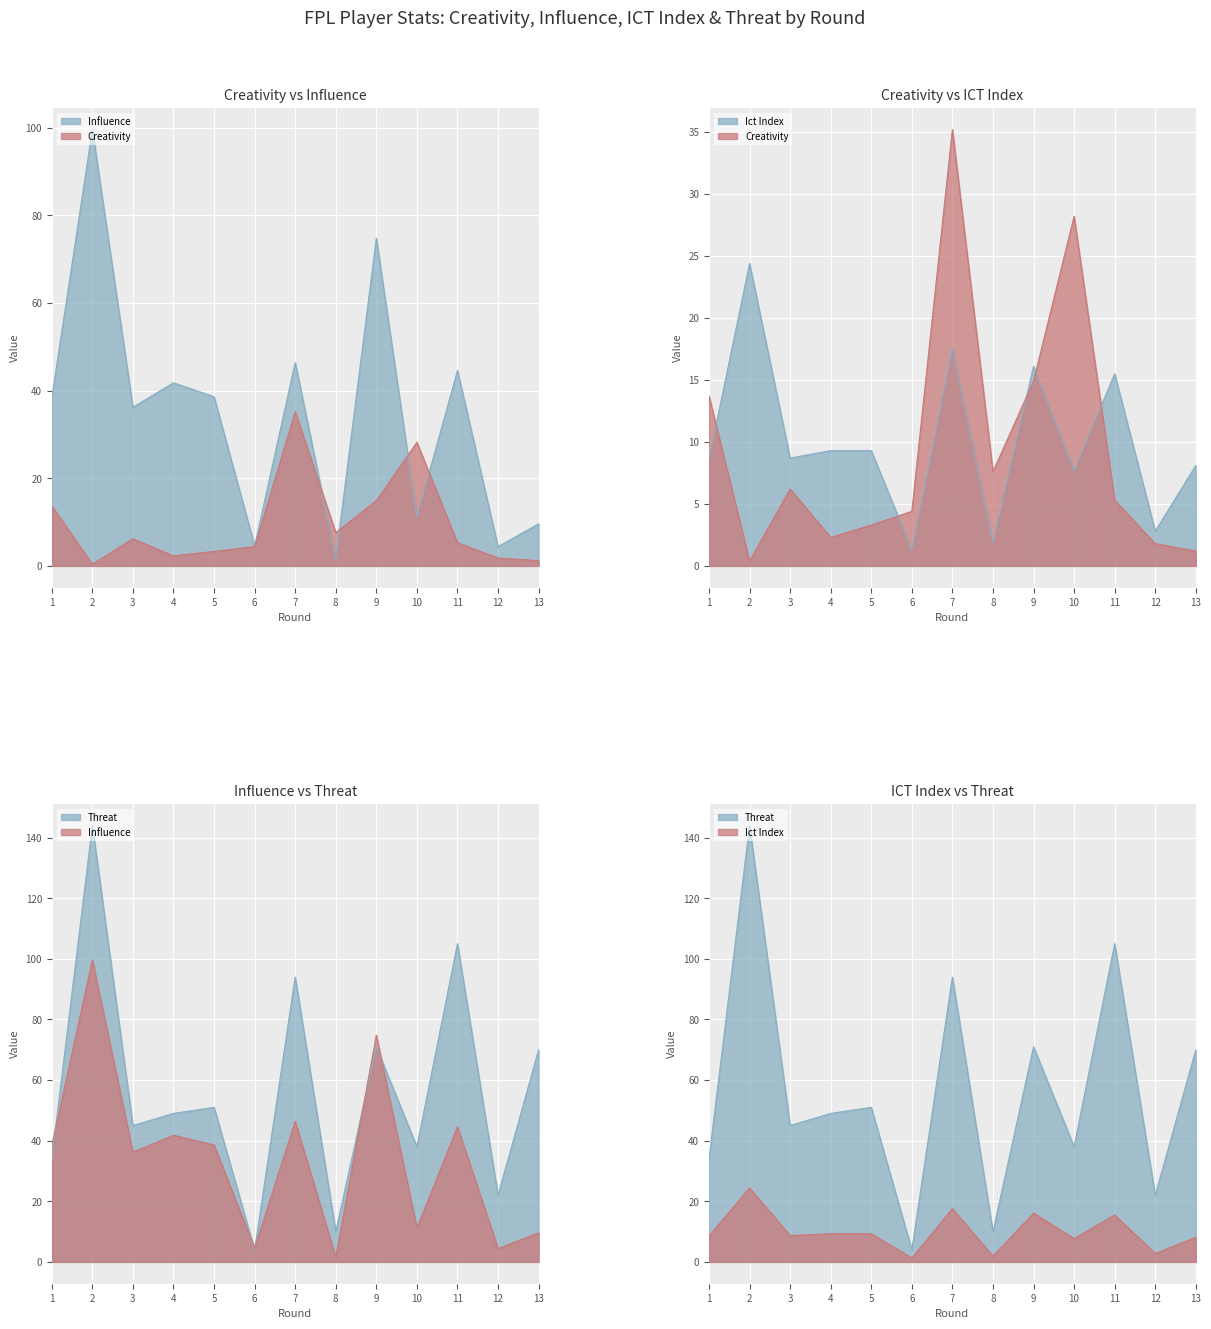

At how many categories does at least one series exceed 9?

12